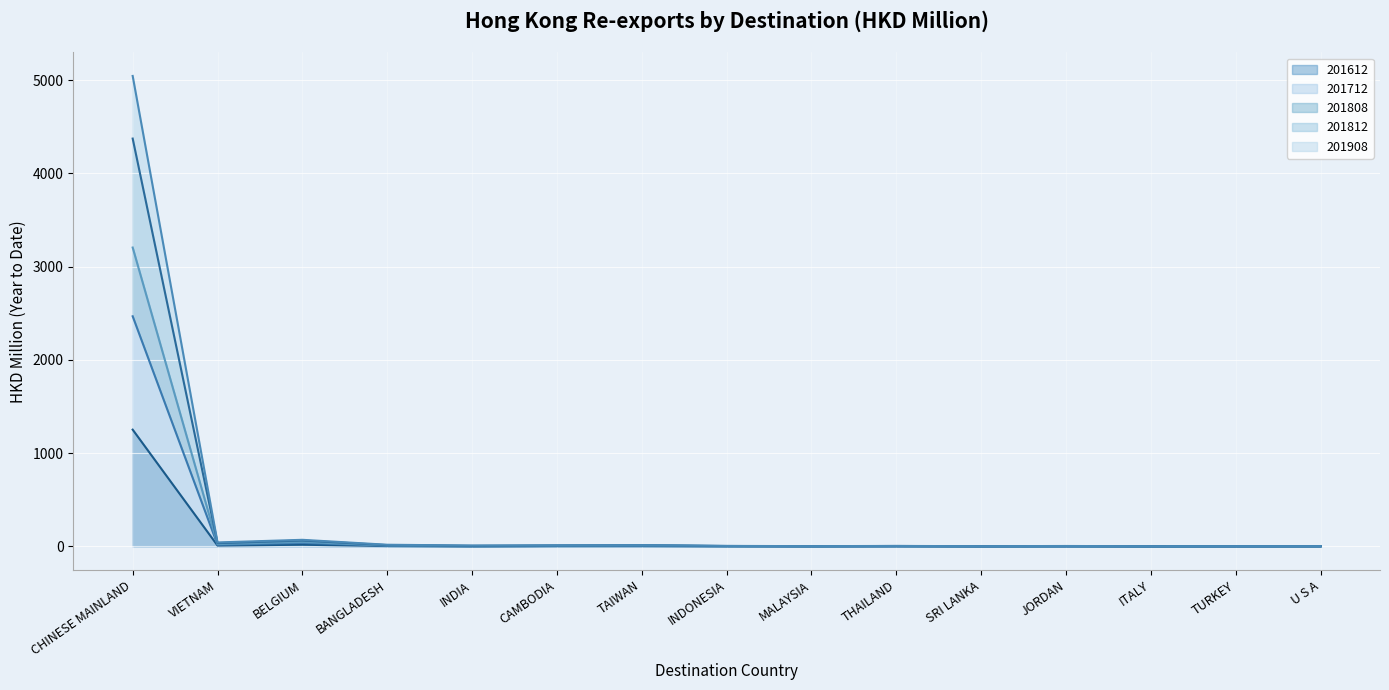

Which series changed the most between THAILAND and TURKEY?

201908 line